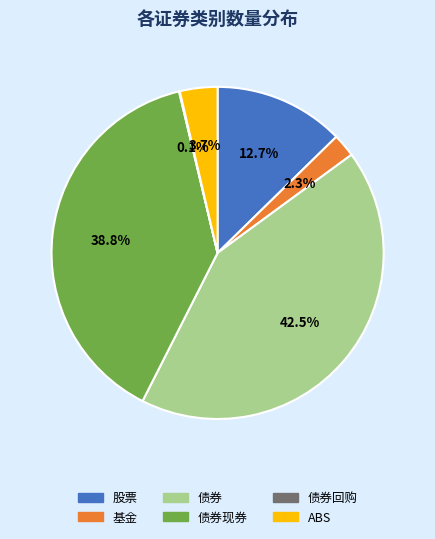

Between 股票 and 债券现券, which is larger?

债券现券